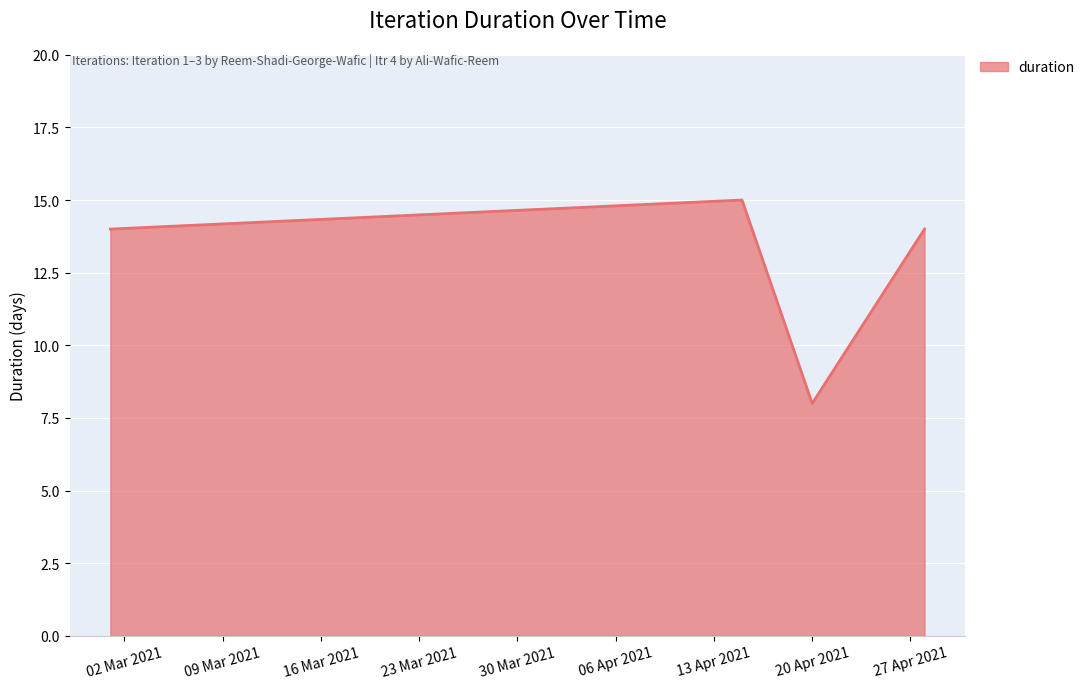

How many lines are shown in the chart?

1